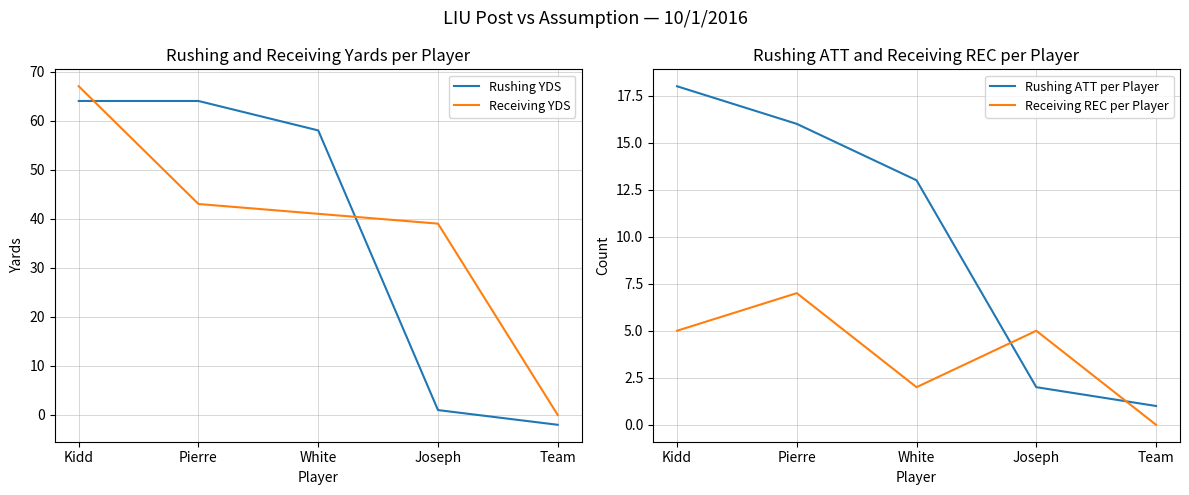

At which category is the sum across all series the highest?

Kidd